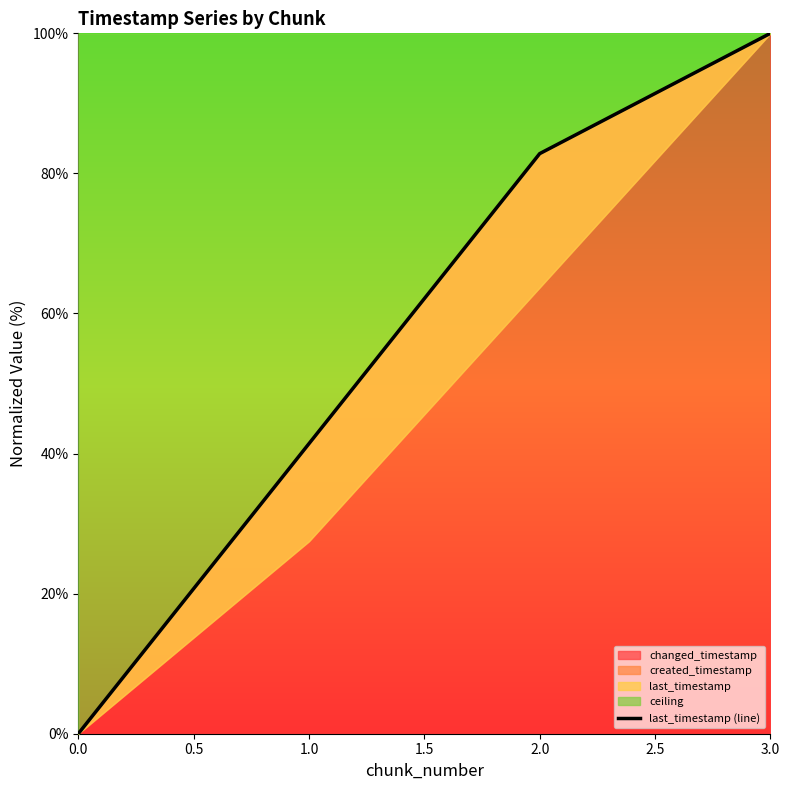

True or false: changed_timestamp has a value of 100.0 at 3.0.

True